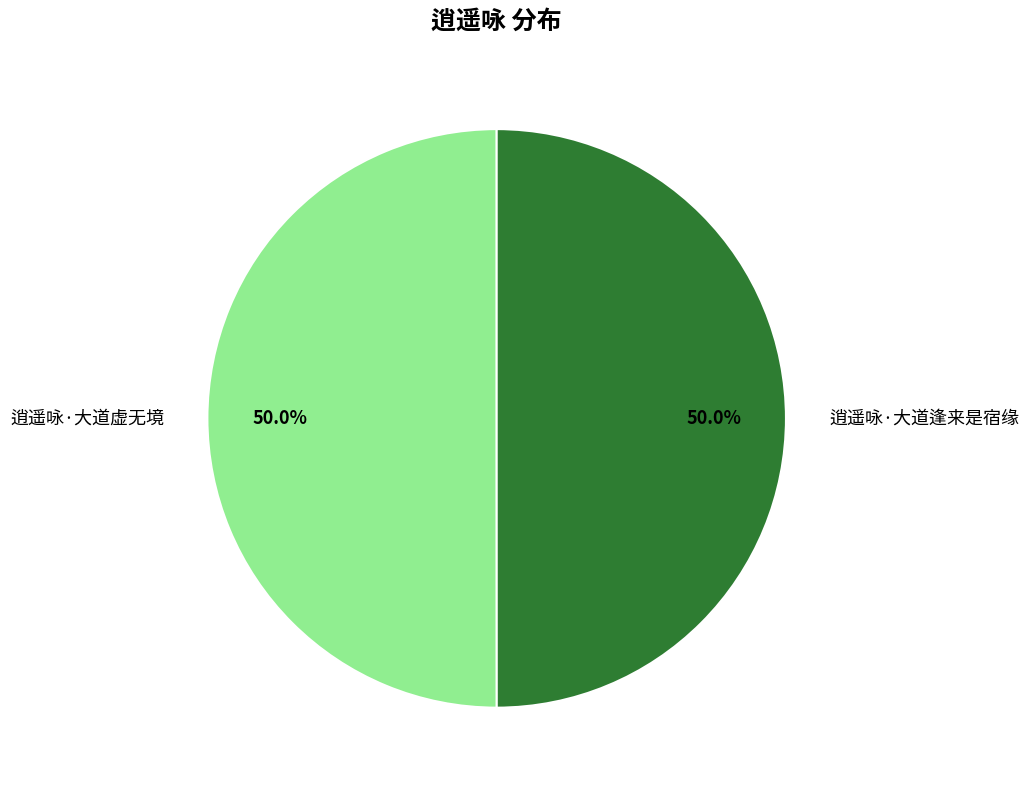

To the nearest percent, what portion does 逍遥咏·大道虚无境 represent?

50%